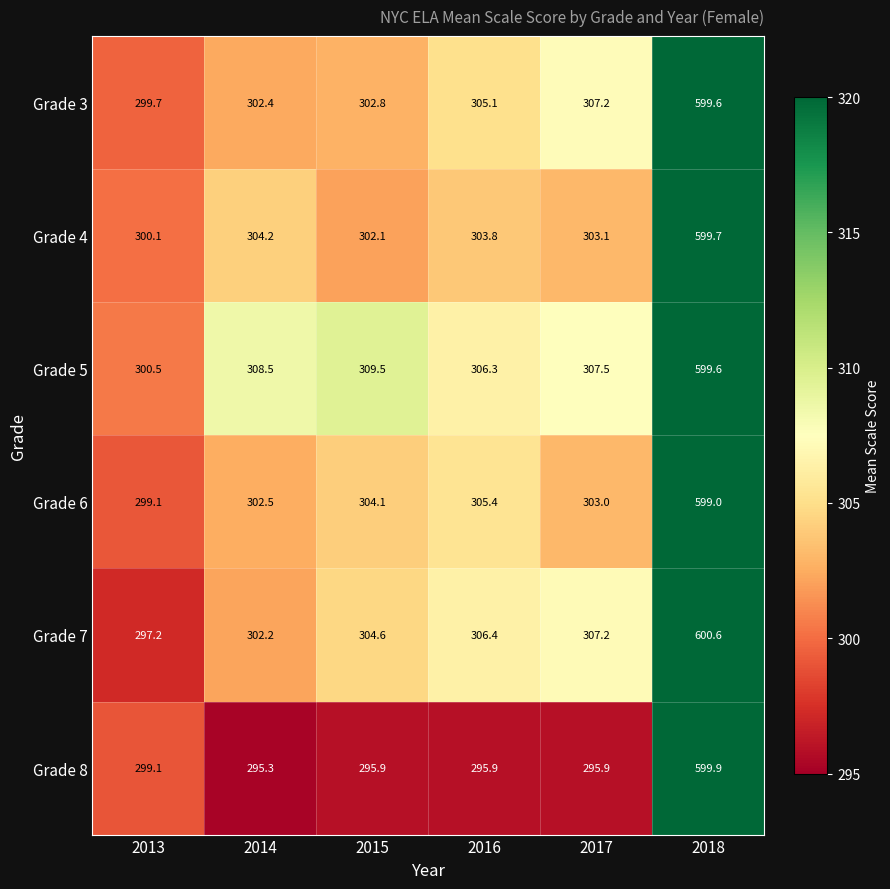

What is the difference between the highest and lowest values at 2014?

13.2